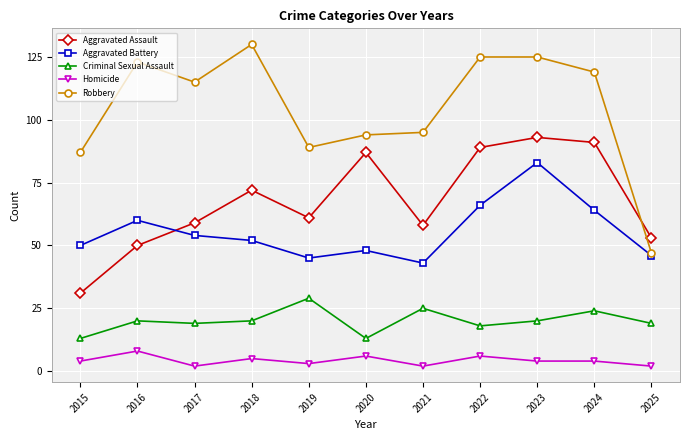

Read the Aggravated Battery value at 2023.

83